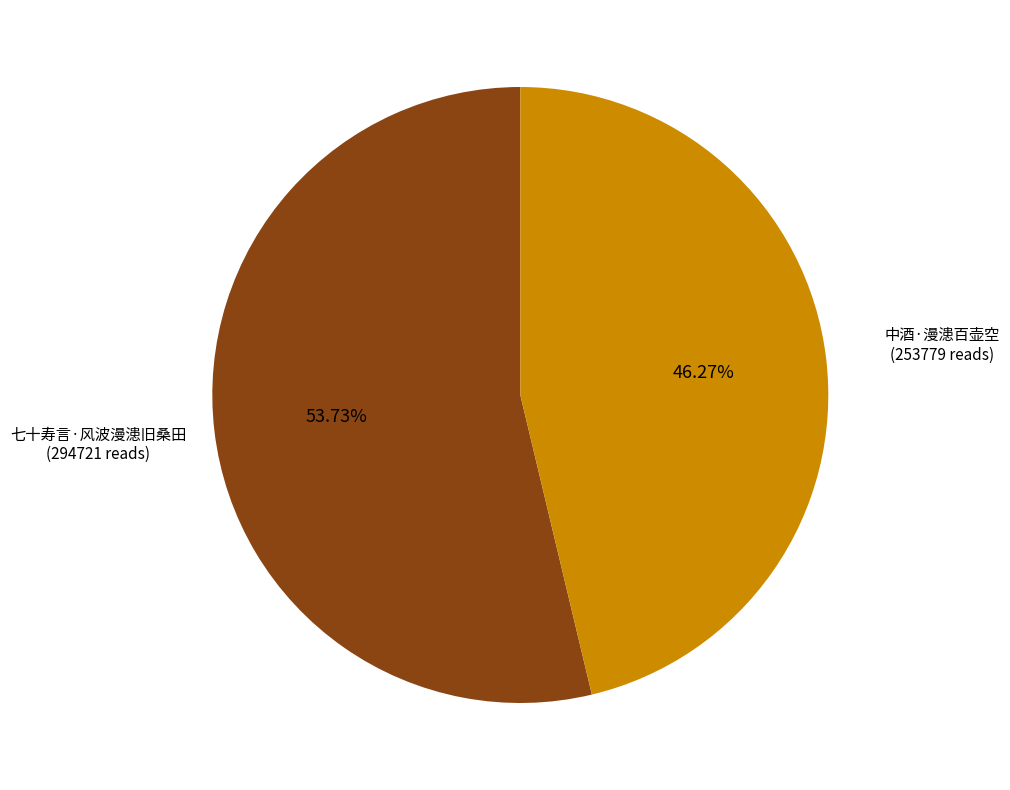

Is there a majority slice in this chart?

Yes